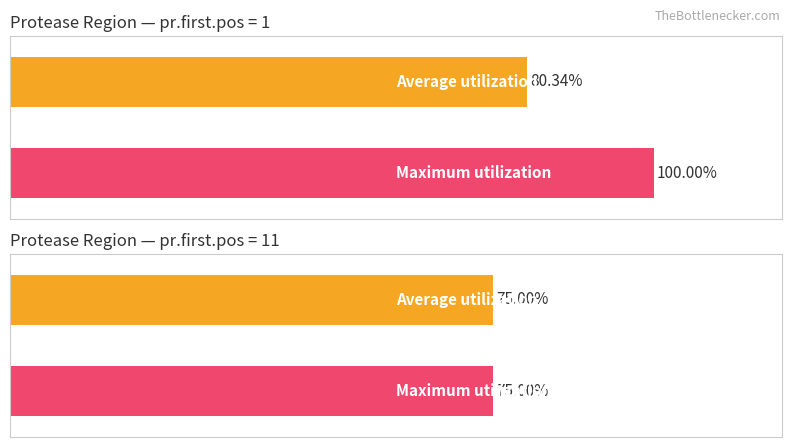

Count the number of data series in this chart.

4